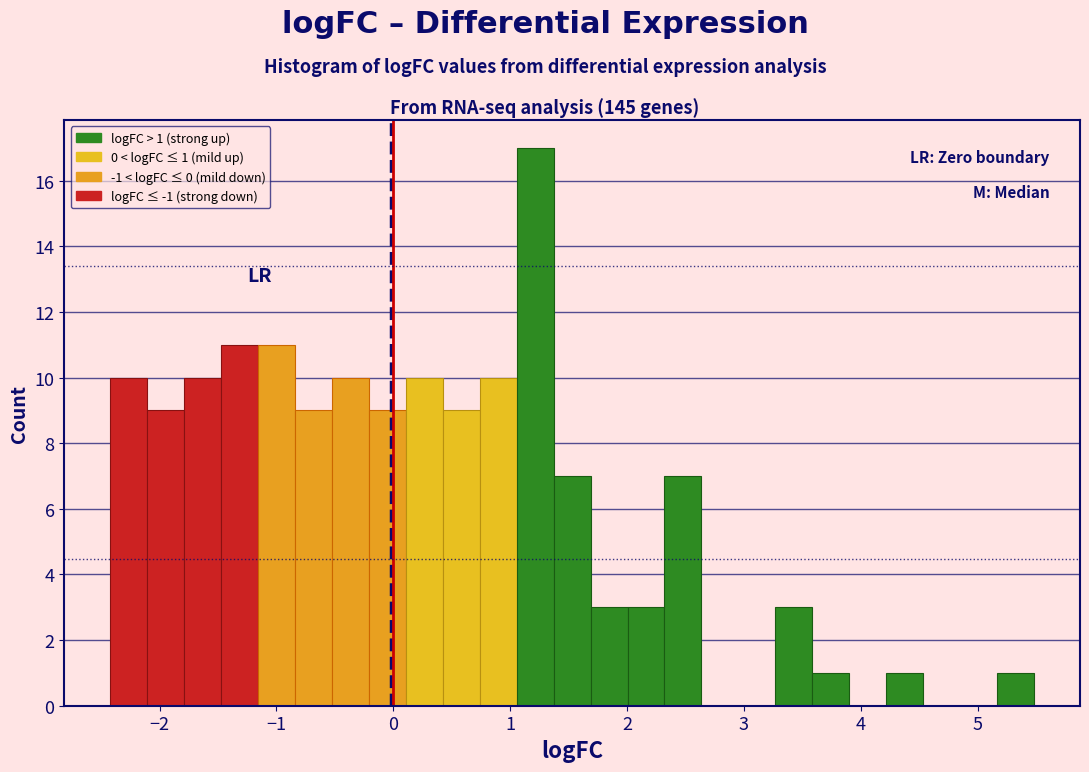

Read against the x-axis, roughly where is the centre of the tallest bar?

1.2